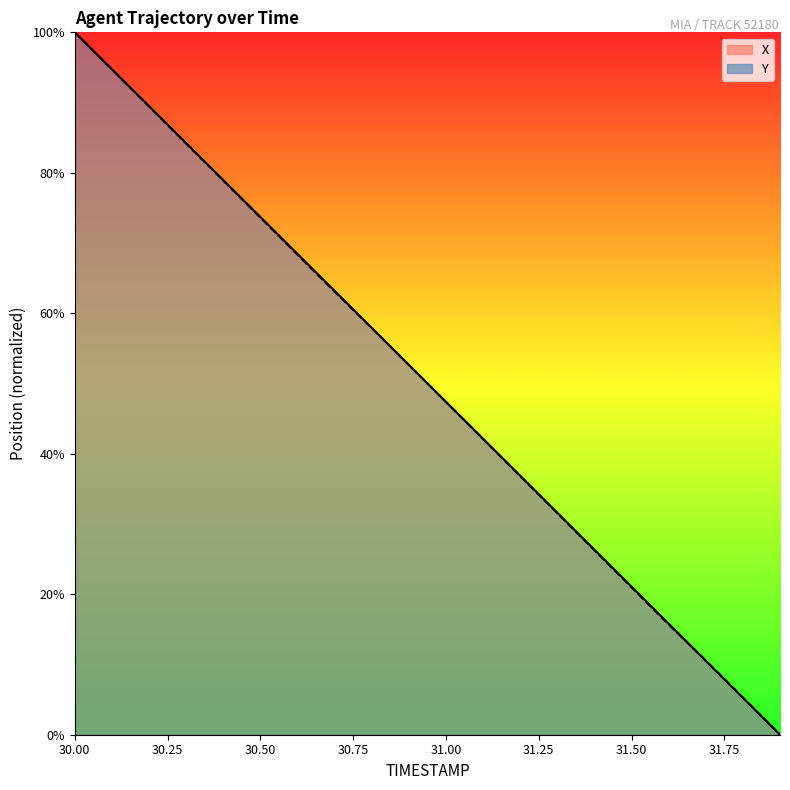

Reading left to right, transcribe all the data shown in this chart.

X: 30.0=100.0	30.1=94.7	30.2=89.5	30.3=84.2	30.4=79.0	30.5=73.7	30.6=68.4	30.7=63.2	30.8=57.9	30.9=52.7	31.0=47.4	31.1=42.1	31.2=36.9	31.3=31.6	31.4=26.3	31.5=21.1	31.6=15.8	31.7=10.5	31.8=5.3	31.9=0.0
Y: 30.0=100.0	30.1=94.7	30.2=89.5	30.3=84.2	30.4=78.9	30.5=73.6	30.6=68.4	30.7=63.1	30.8=57.9	30.9=52.6	31.0=47.4	31.1=42.1	31.2=36.8	31.3=31.5	31.4=26.3	31.5=21.0	31.6=15.7	31.7=10.5	31.8=5.3	31.9=0.0